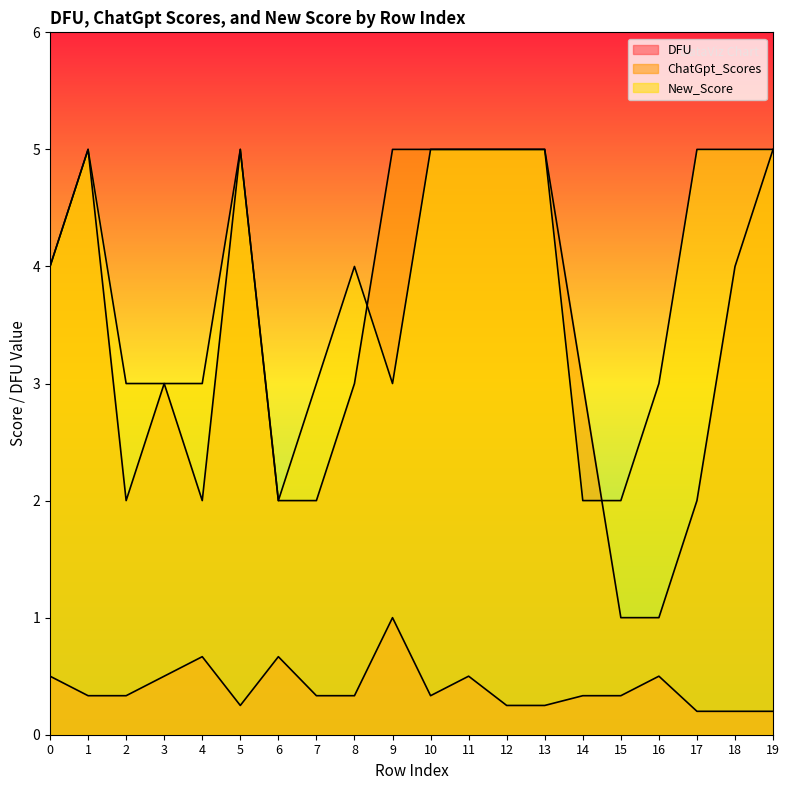

At which category does New_Score reach its first local peak?

1